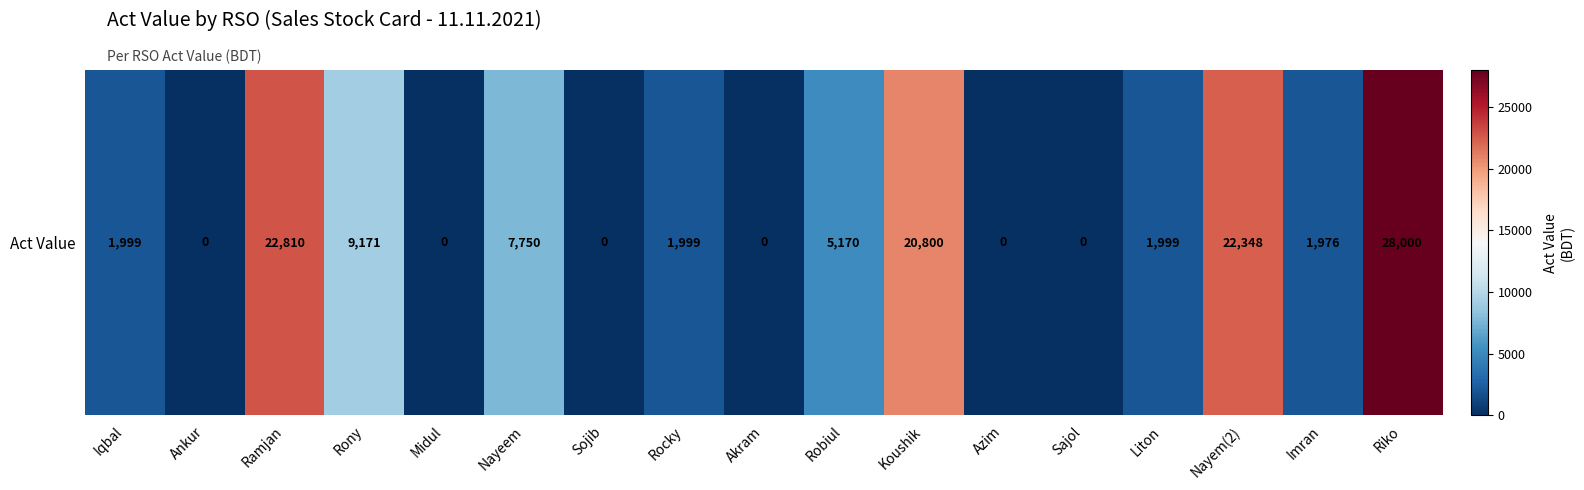

Rank the categories by value from highest to lowest.

Riko, Ramjan, Nayem(2), Koushik, Rony, Nayeem, Robiul, Iqbal, Rocky, Liton, Imran, Ankur, Midul, Sojib, Akram, Azim, Sajol